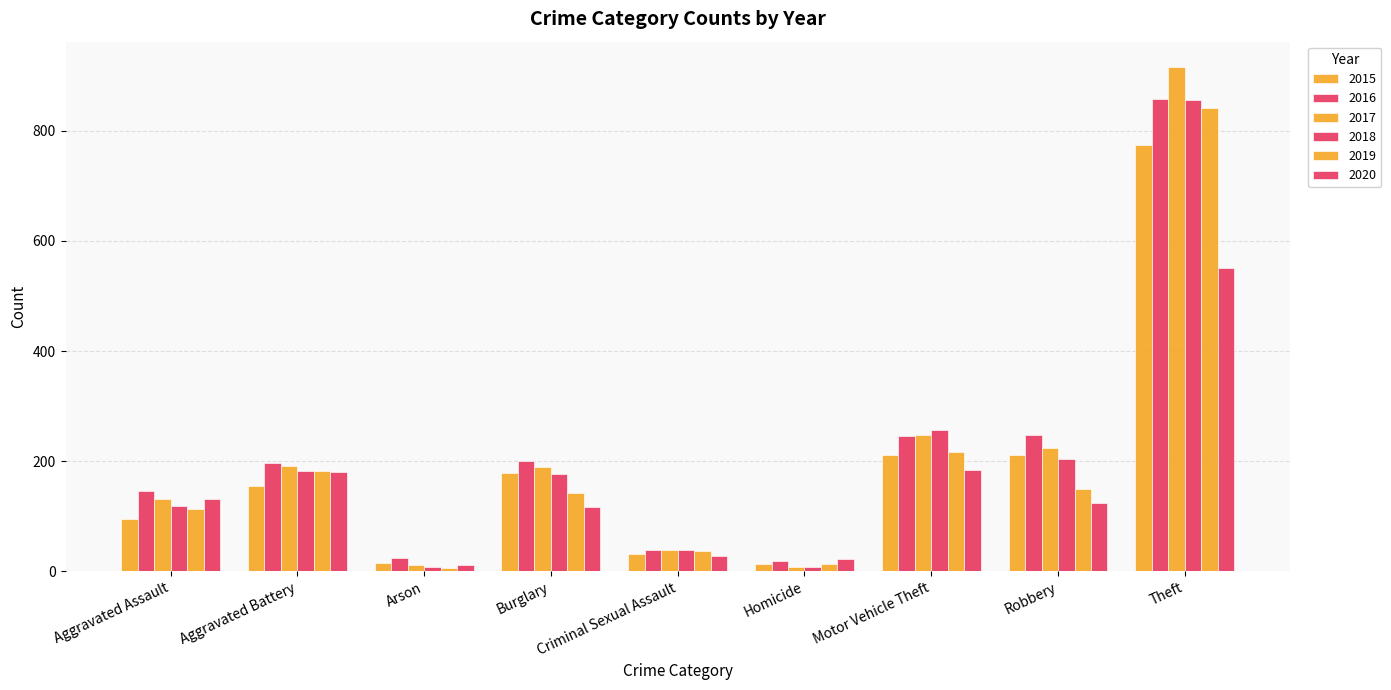

Reading left to right, extract all data points from this chart.

2015: Aggravated Assault=95	Aggravated Battery=154	Arson=15	Burglary=178	Criminal Sexual Assault=31	Homicide=13	Motor Vehicle Theft=211	Robbery=212	Theft=774
2016: Aggravated Assault=146	Aggravated Battery=196	Arson=25	Burglary=201	Criminal Sexual Assault=39	Homicide=18	Motor Vehicle Theft=245	Robbery=247	Theft=858
2017: Aggravated Assault=131	Aggravated Battery=191	Arson=12	Burglary=189	Criminal Sexual Assault=39	Homicide=8	Motor Vehicle Theft=247	Robbery=224	Theft=916
2018: Aggravated Assault=119	Aggravated Battery=183	Arson=8	Burglary=176	Criminal Sexual Assault=38	Homicide=8	Motor Vehicle Theft=256	Robbery=204	Theft=856
2019: Aggravated Assault=113	Aggravated Battery=182	Arson=6	Burglary=143	Criminal Sexual Assault=37	Homicide=14	Motor Vehicle Theft=216	Robbery=150	Theft=841
2020: Aggravated Assault=131	Aggravated Battery=180	Arson=12	Burglary=116	Criminal Sexual Assault=28	Homicide=22	Motor Vehicle Theft=184	Robbery=124	Theft=551